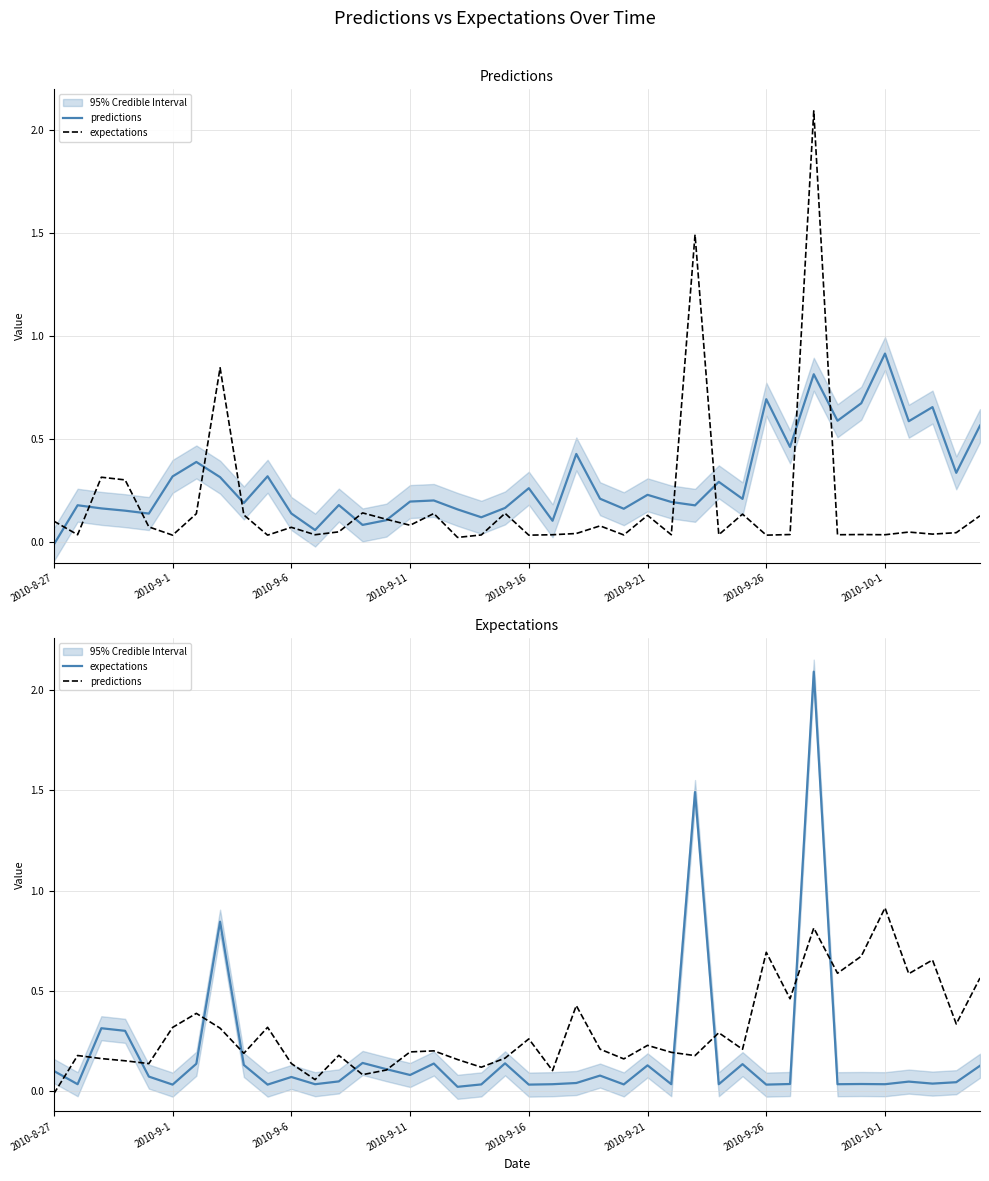

Which series changed the most between 18 and 38?

predictions